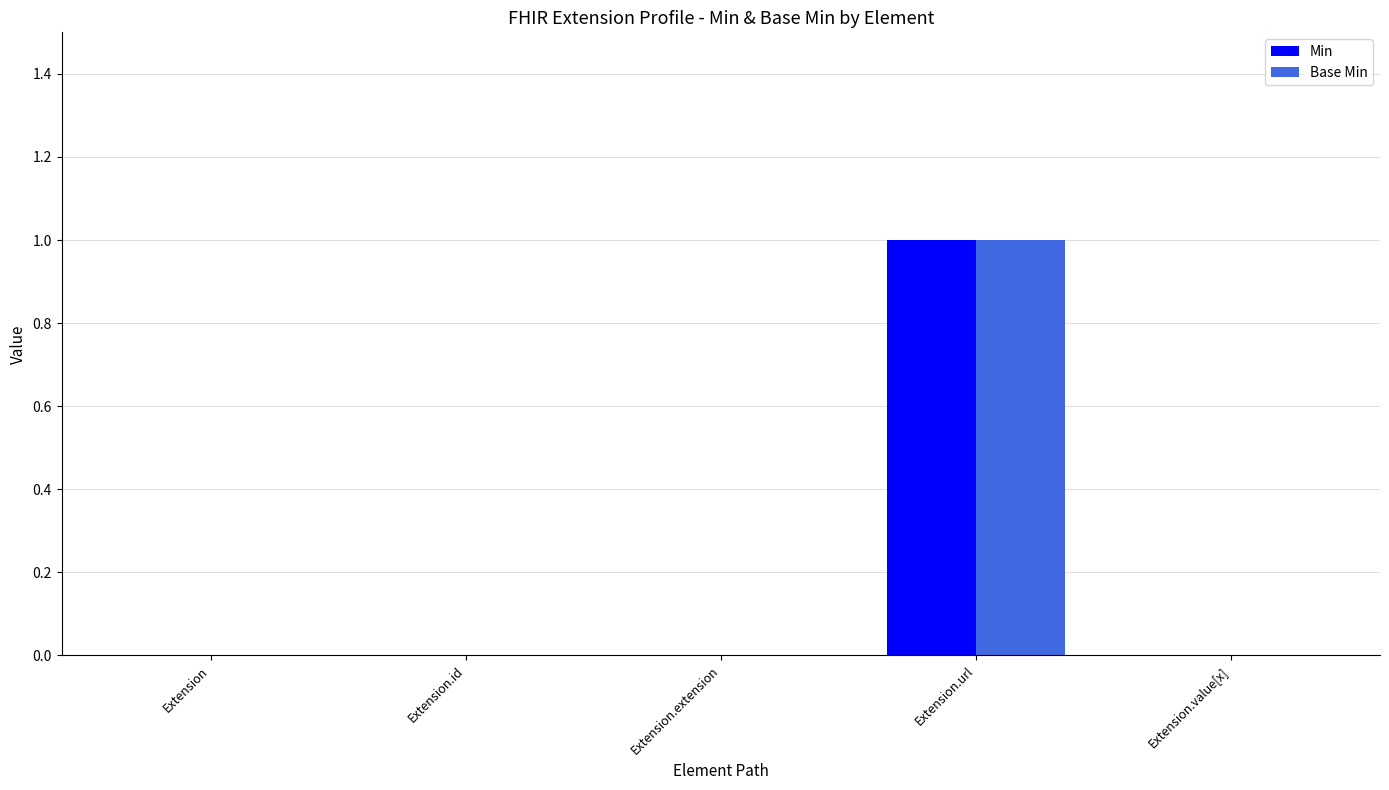

Count the number of data series in this chart.

2